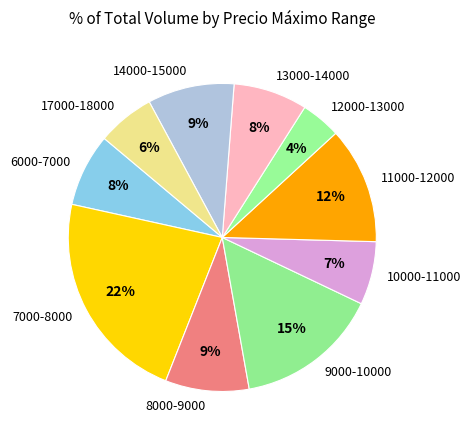

Do 13000-14000 and 17000-18000 together represent more than half of the pie?

No